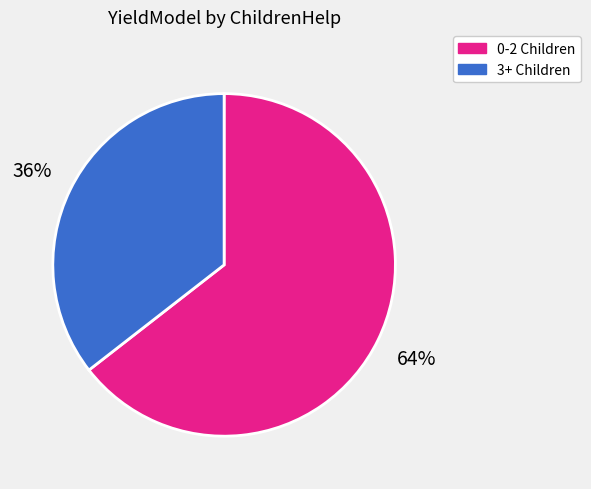

To the nearest percent, what percentage of the pie is 0-2 Children?

64%